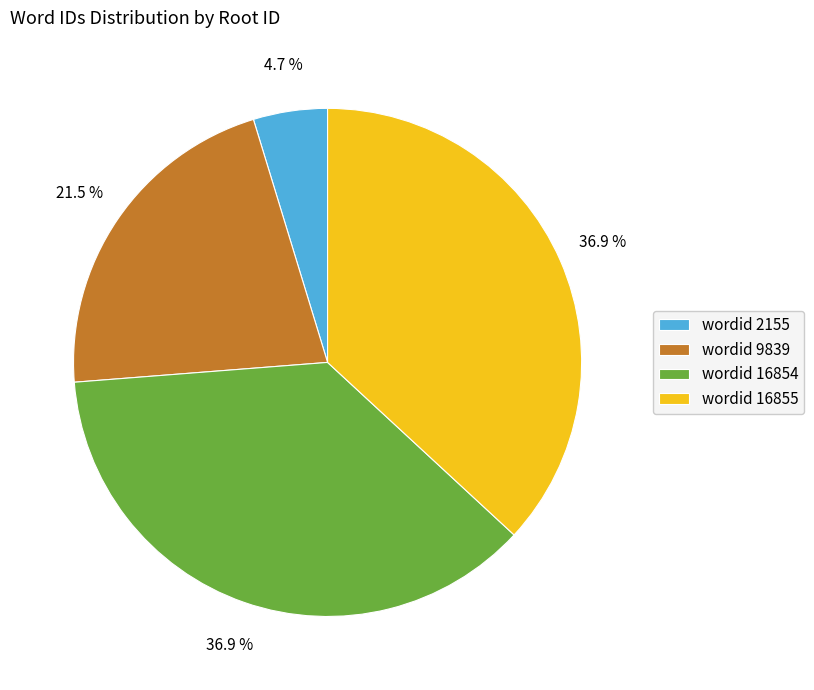

Approximately how many times larger is the value at wordid 16854 compared to wordid 16855?

1.0